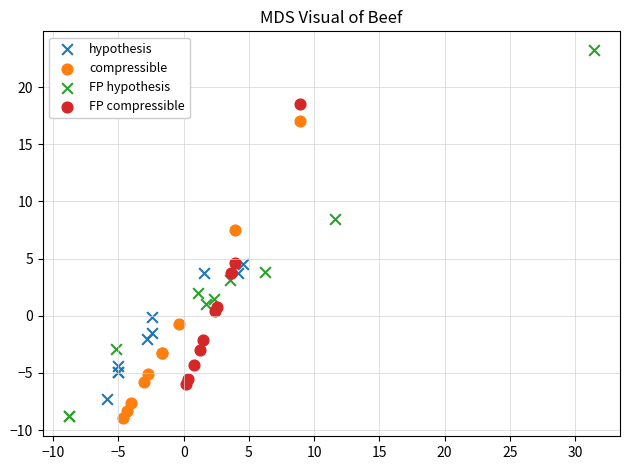

Which series reaches the maximum Y coordinate?

FP hypothesis